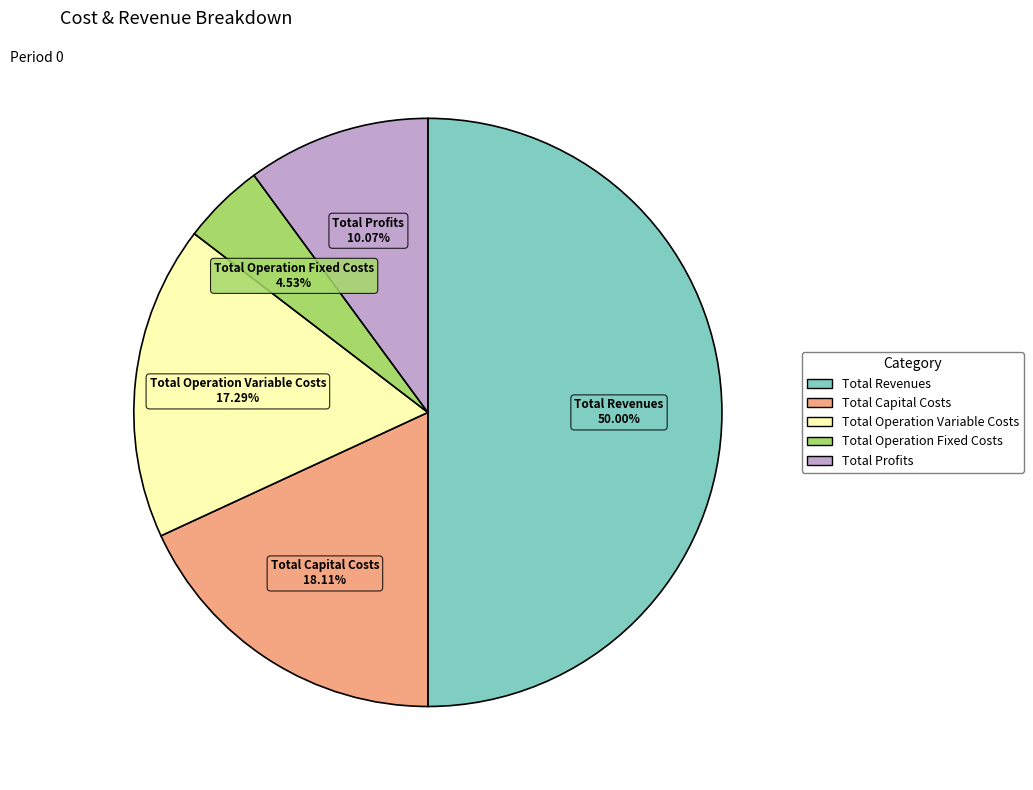

Rank the categories by value from lowest to highest.

Total Operation Fixed Costs, Total Profits, Total Operation Variable Costs, Total Capital Costs, Total Revenues